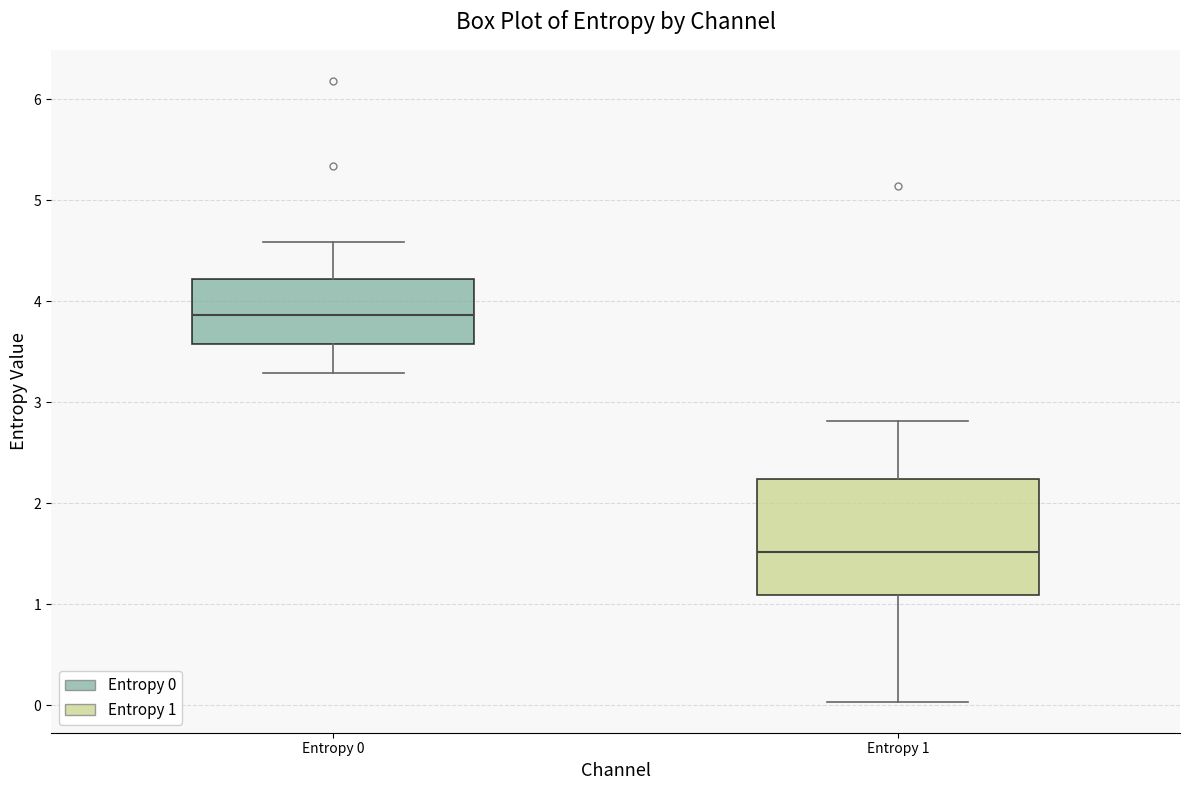

Reading left to right, transcribe this box plot: for each box, give where its median line is, the range the box spans, and where its two whiskers end, as read against the y-axis. The values are not printed on the chart, so give them approximately, as read against the axis.

Entropy 0: median 3.9, box 3.6 to 4.2, whiskers 3.3 to 4.6
Entropy 1: median 1.5, box 1.1 to 2.2, whiskers 0.0 to 2.8